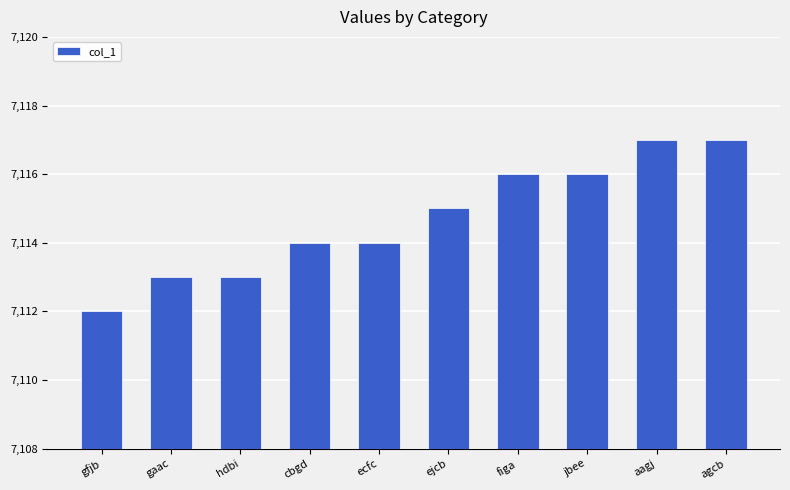

Reading left to right, what are all the values shown in this chart?

gfjb=7112	gaac=7113	hdbi=7113	cbgd=7114	ecfc=7114	ejcb=7115	figa=7116	jbee=7116	aagj=7117	agcb=7117